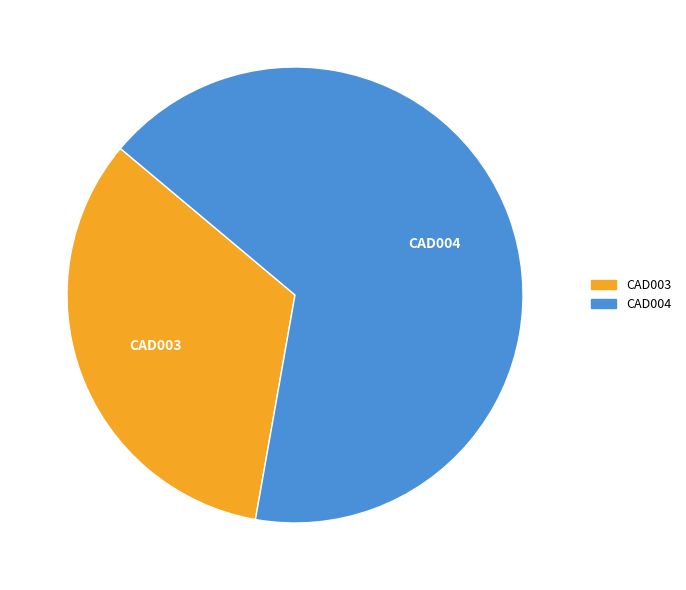

How many segments does this pie chart have?

2